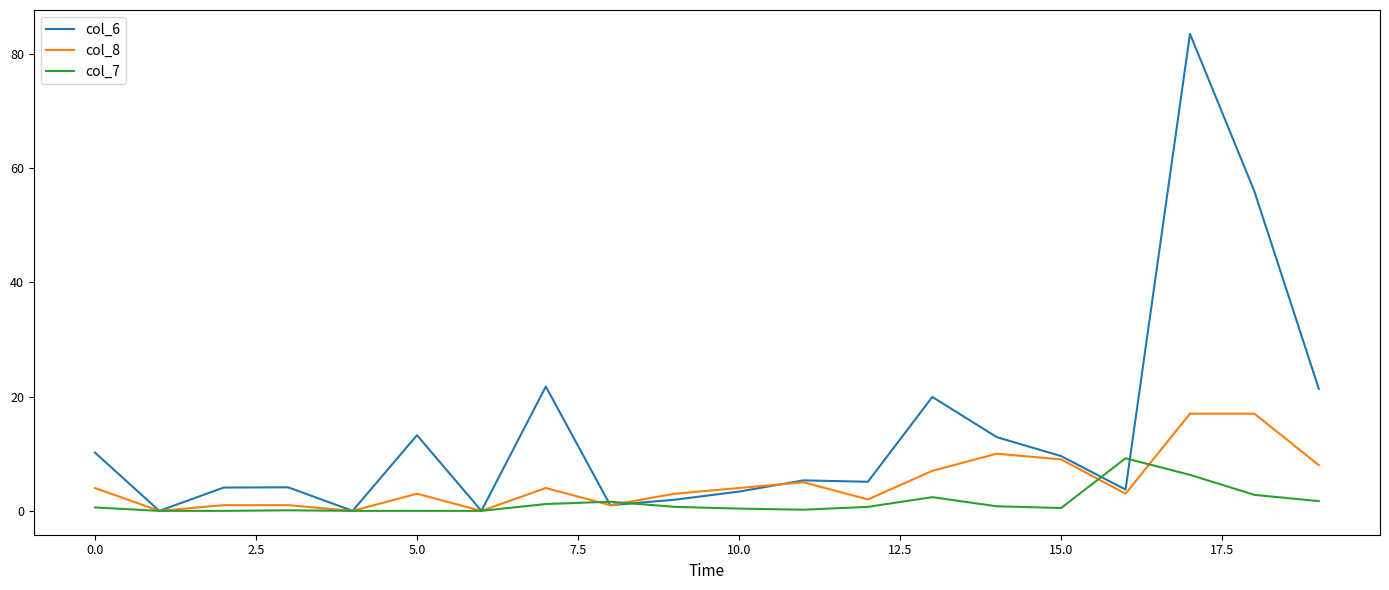

Rank the series by their maximum value, from lowest to highest.

col_7, col_8, col_6